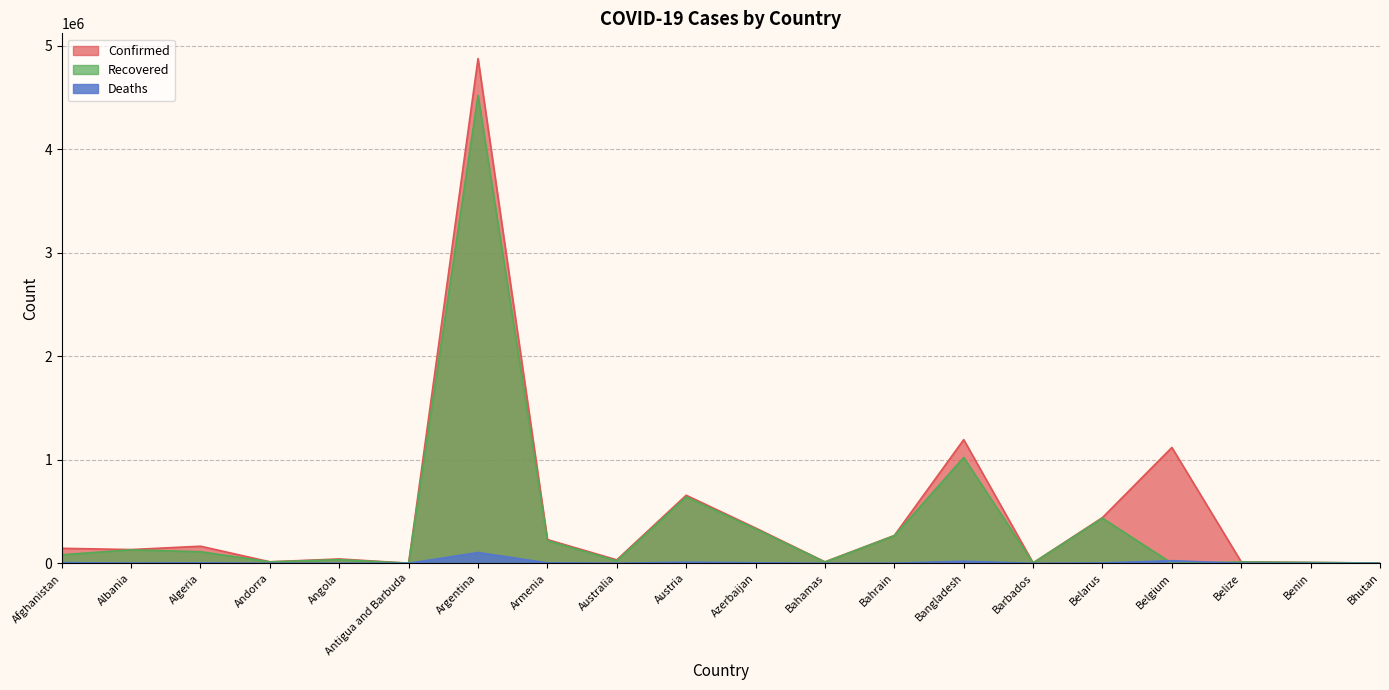

Reading right to left, transcribe all the data shown in this chart.

Confirmed: Bhutan=2500	Benin=8324	Belize=13983	Belgium=1119030	Belarus=441881	Barbados=4359	Bangladesh=1194752	Bahrain=268731	Bahamas=14252	Azerbaijan=341183	Austria=657501	Australia=33474	Armenia=229370	Argentina=4875927	Antigua and Barbuda=1288	Angola=42110	Andorra=14586	Algeria=165204	Albania=132922	Afghanistan=145008
Recovered: Bhutan=2275	Benin=8125	Belize=13255	Belgium=0	Belarus=435842	Barbados=4158	Bangladesh=1022414	Bahrain=266497	Bahamas=12298	Azerbaijan=332259	Austria=641880	Australia=24015	Armenia=219379	Argentina=4519922	Antigua and Barbuda=1229	Angola=35742	Andorra=14113	Algeria=112050	Albania=130166	Afghanistan=82586
Deaths: Bhutan=2	Benin=107	Belize=333	Belgium=25230	Belarus=3413	Barbados=48	Bangladesh=19779	Bahrain=1383	Bahamas=284	Azerbaijan=5011	Austria=10737	Australia=921	Armenia=4597	Argentina=104352	Antigua and Barbuda=43	Angola=994	Andorra=127	Algeria=4112	Albania=2456	Afghanistan=6515